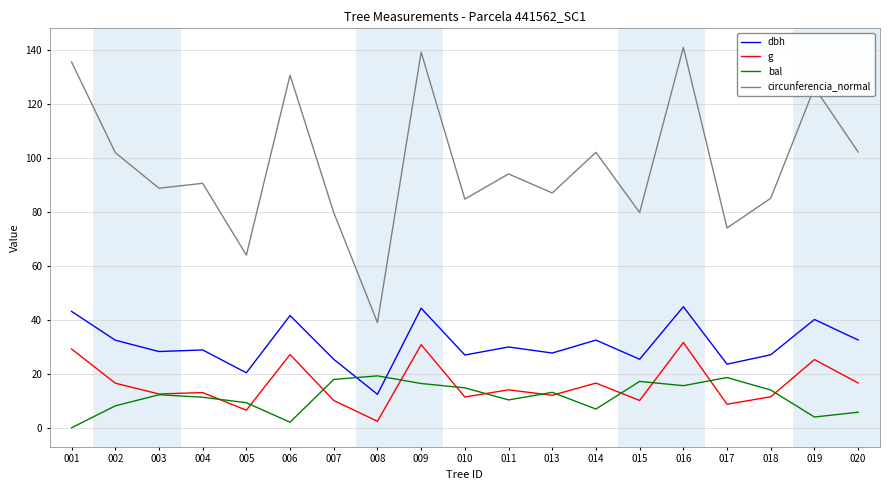

The value of dbh at 018 is 18.0. True or false?

False